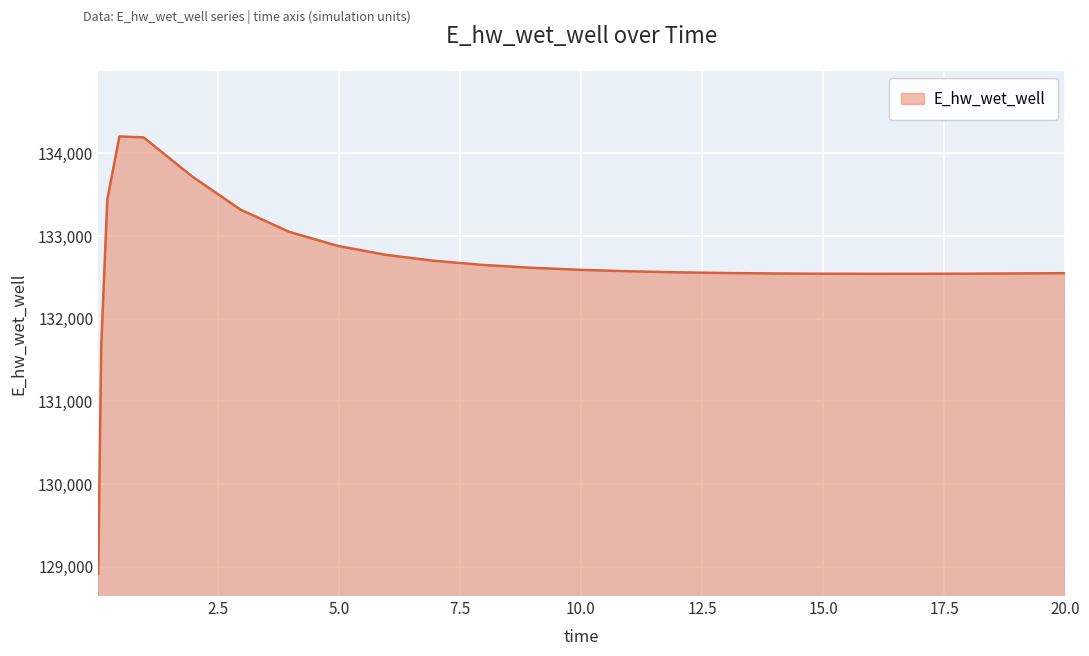

How many values are below 132574?

13